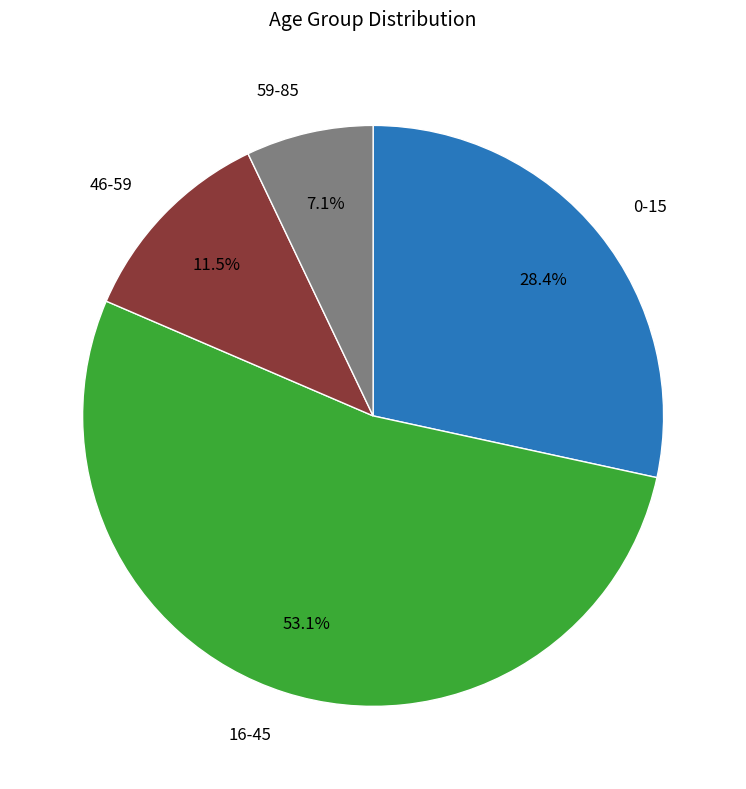

Does any single category account for the majority?

Yes